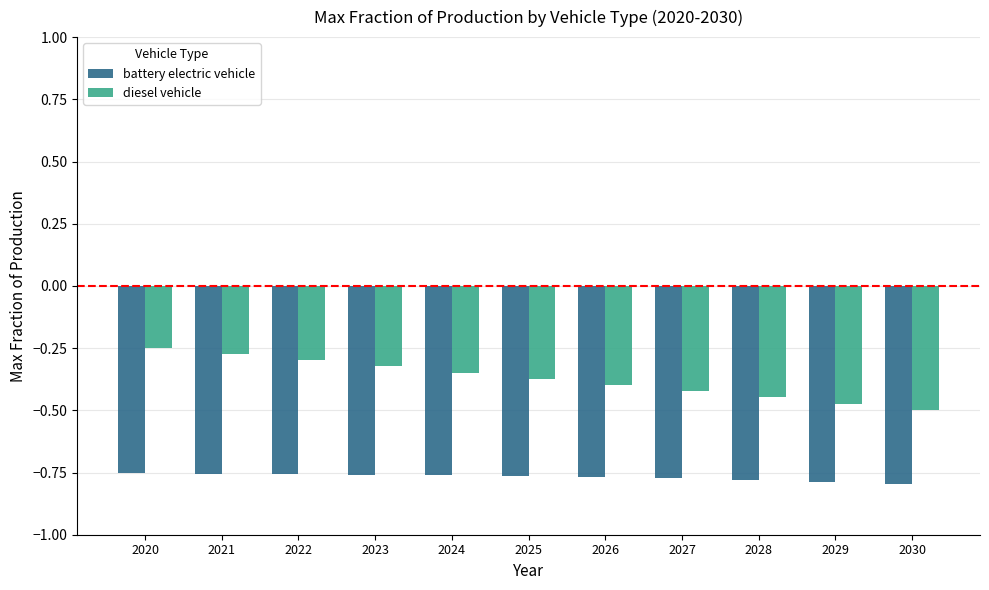

What is the total value across all series at 2024?

-1.1